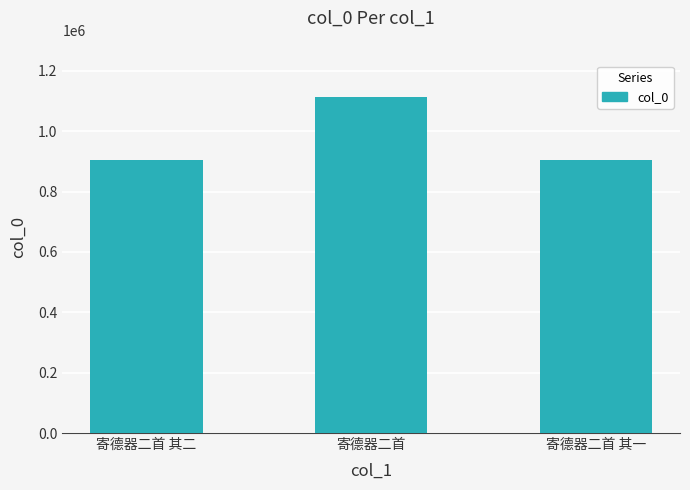

What is the approximate value at 寄德器二首 其二?

904100